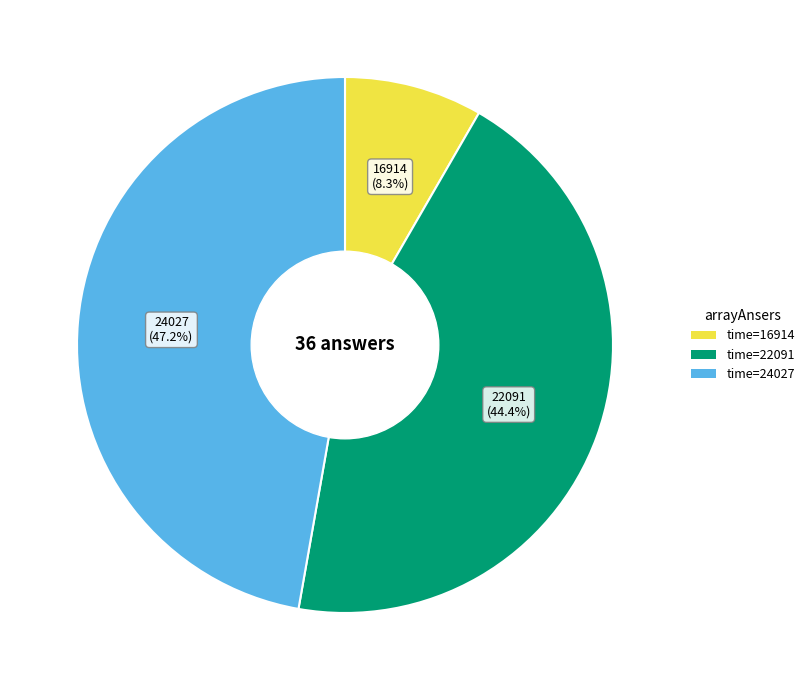

Is there any slice that represents more than half of the pie?

No